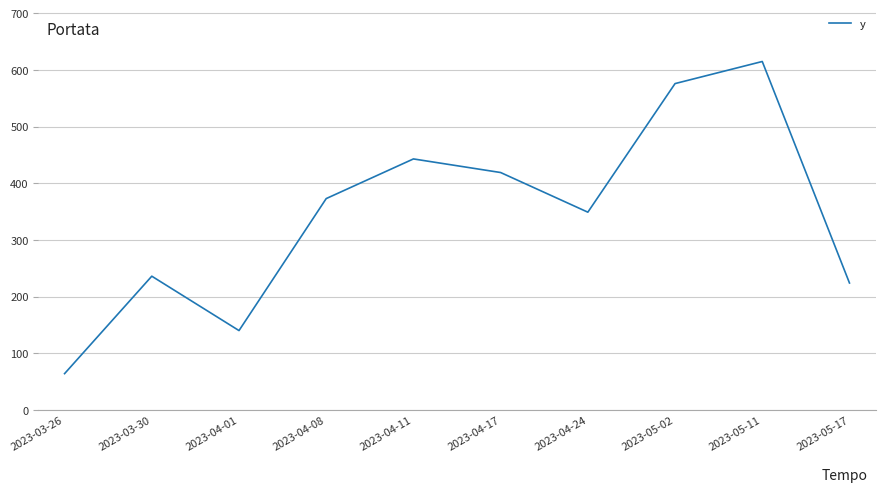

The value at 2023-05-02 is 576. True or false?

True